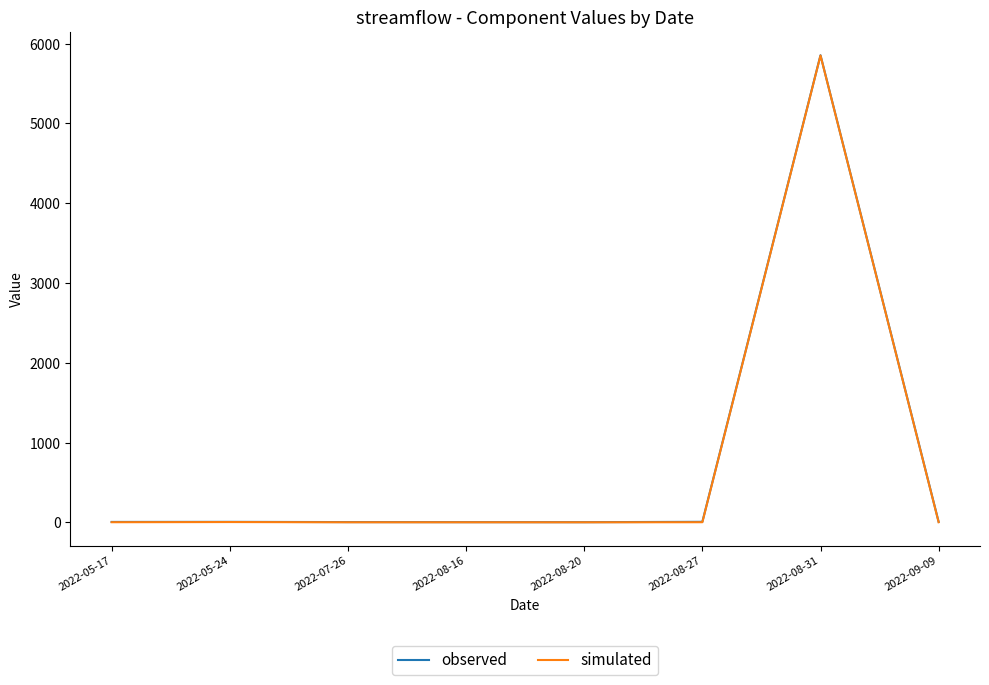

Is the value of simulated at 2022-09-09 greater than the value of observed at 2022-08-31?

No